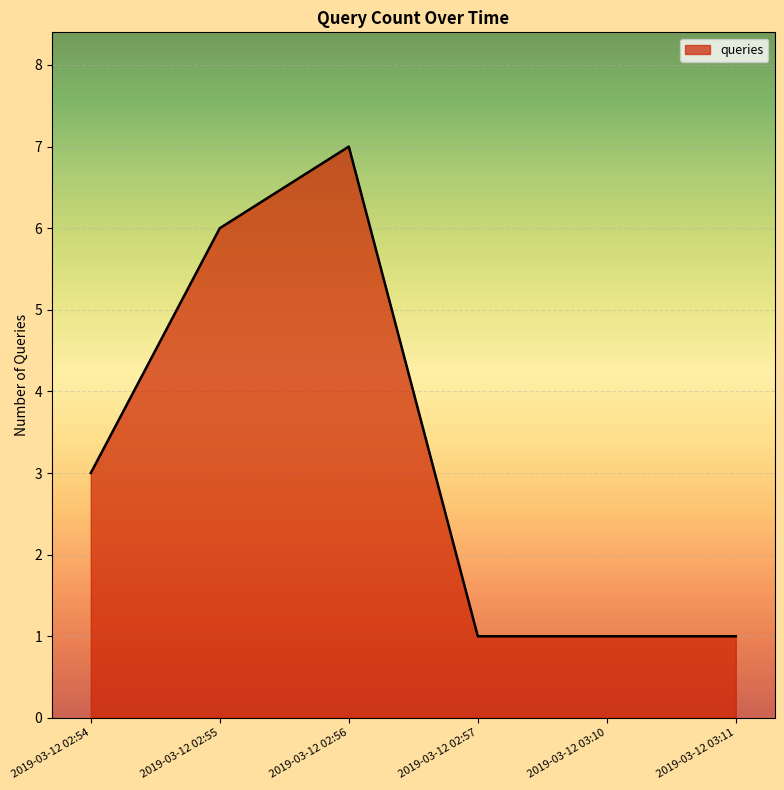

Approximately how many times larger is the value at 2019-03-12 02:54 compared to 2019-03-12 02:55?

0.5